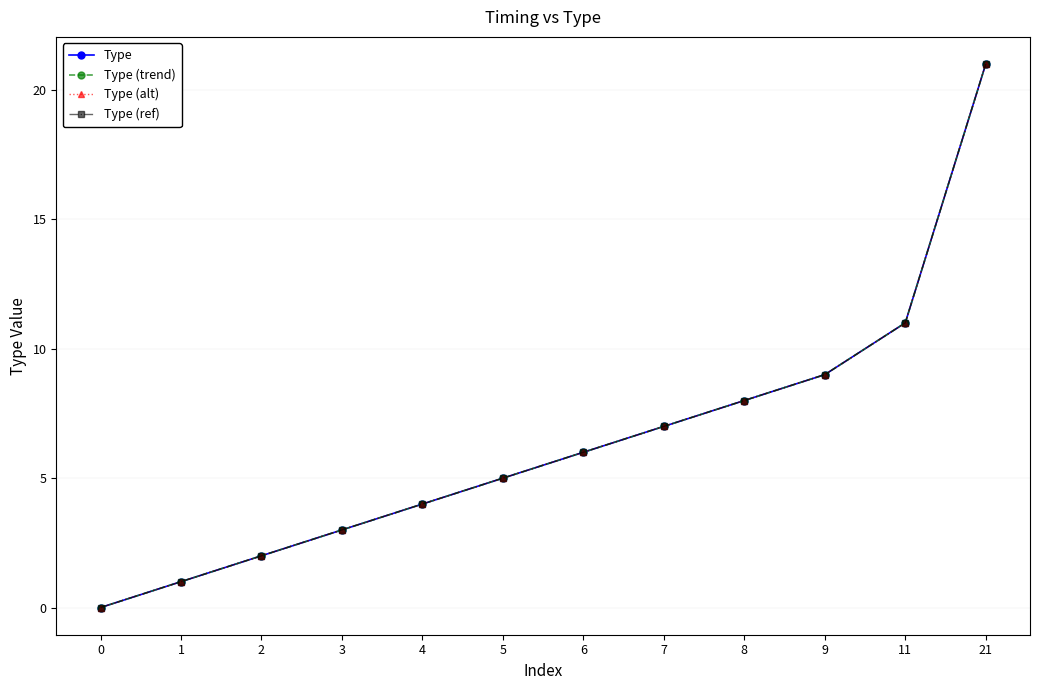

Does the chart have visible grid lines?

Yes